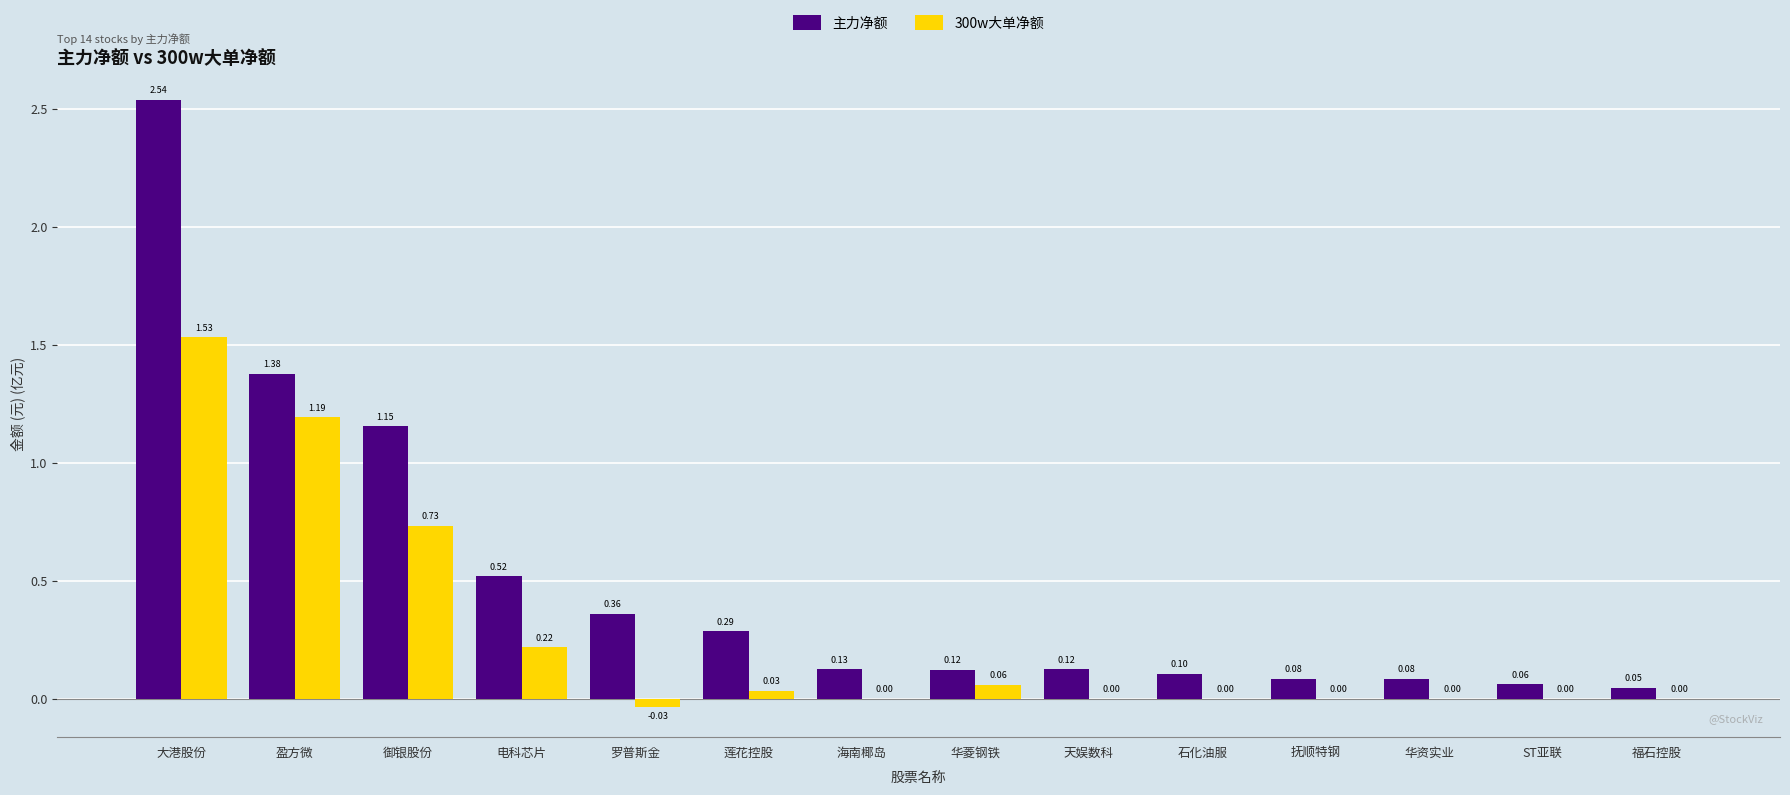

Which series changed the most between 盈方微 and 海南椰岛?

主力净额